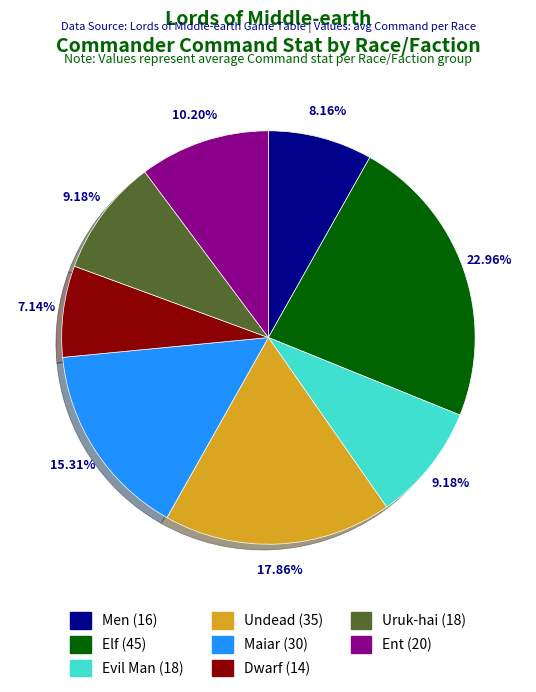

What is the largest slice in the pie chart?

Elf